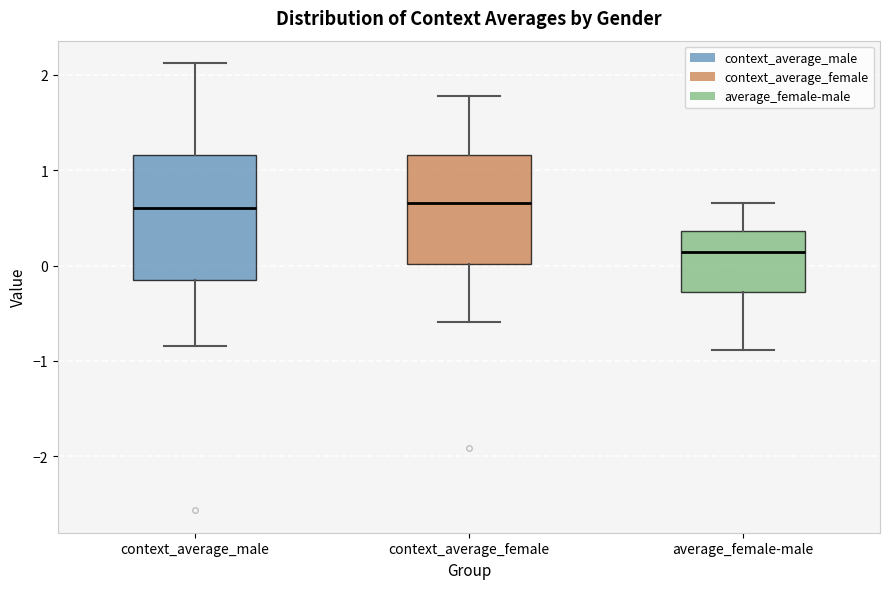

Reading left to right, transcribe this box plot: for each box, give where its median line is, the range the box spans, and where its two whiskers end, as read against the y-axis. The values are not printed on the chart, so give them approximately, as read against the axis.

context_average_male: median 0.6, box -0.2 to 1.2, whiskers -0.8 to 2.1
context_average_female: median 0.7, box 0.0 to 1.2, whiskers -0.6 to 1.8
average_female-male: median 0.1, box -0.3 to 0.4, whiskers -0.9 to 0.7